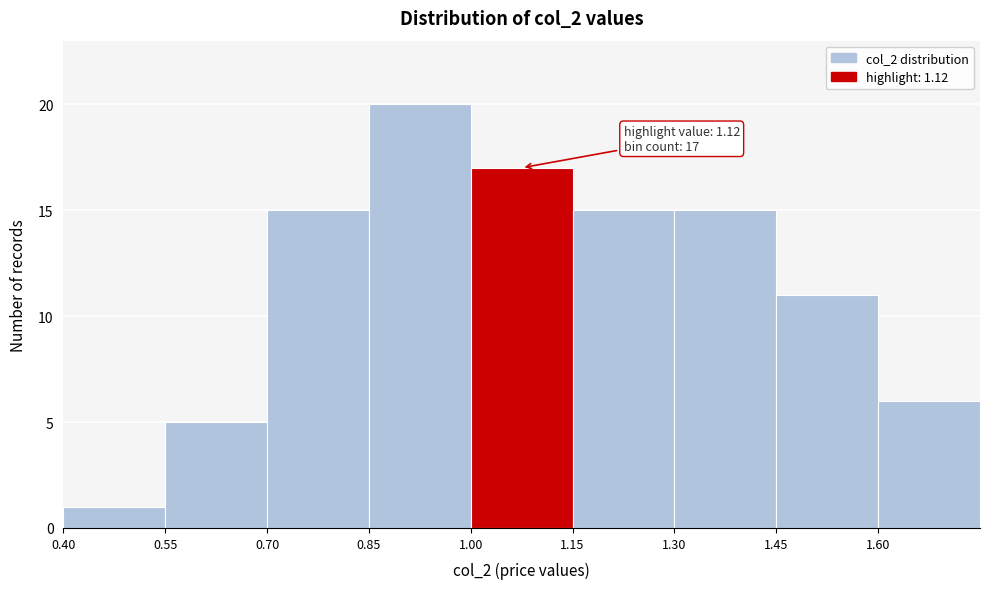

Over which range of the x-axis is the bar tallest?

0.85 to 1.00